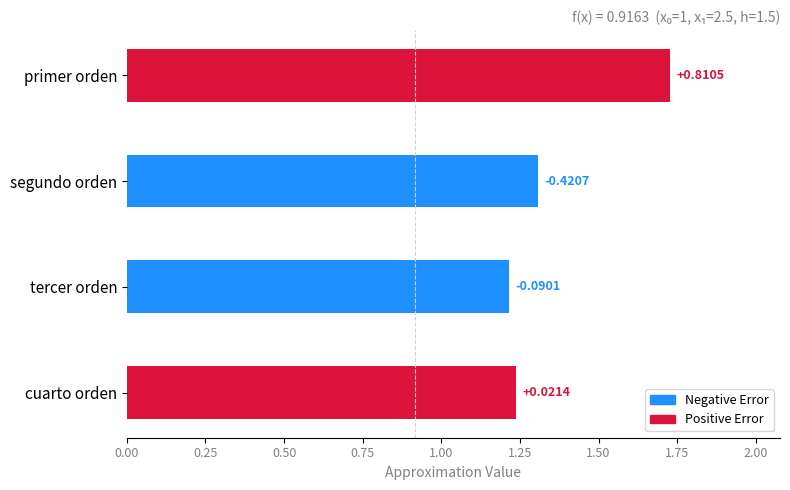

How many bars are there in total?

4